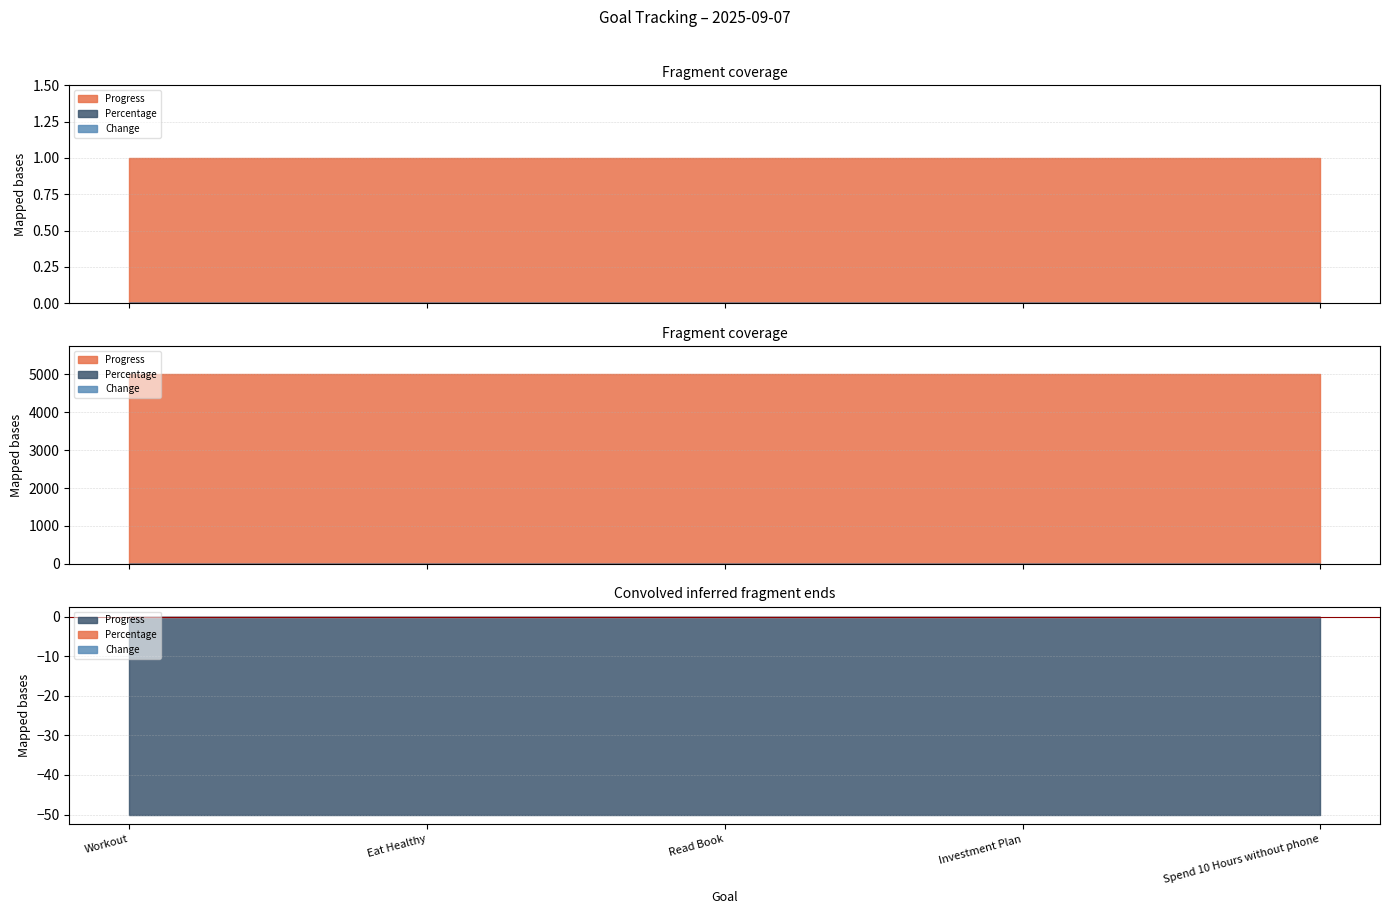

Between Investment Plan and Spend 10 Hours without phone, which series saw the biggest shift?

Progress